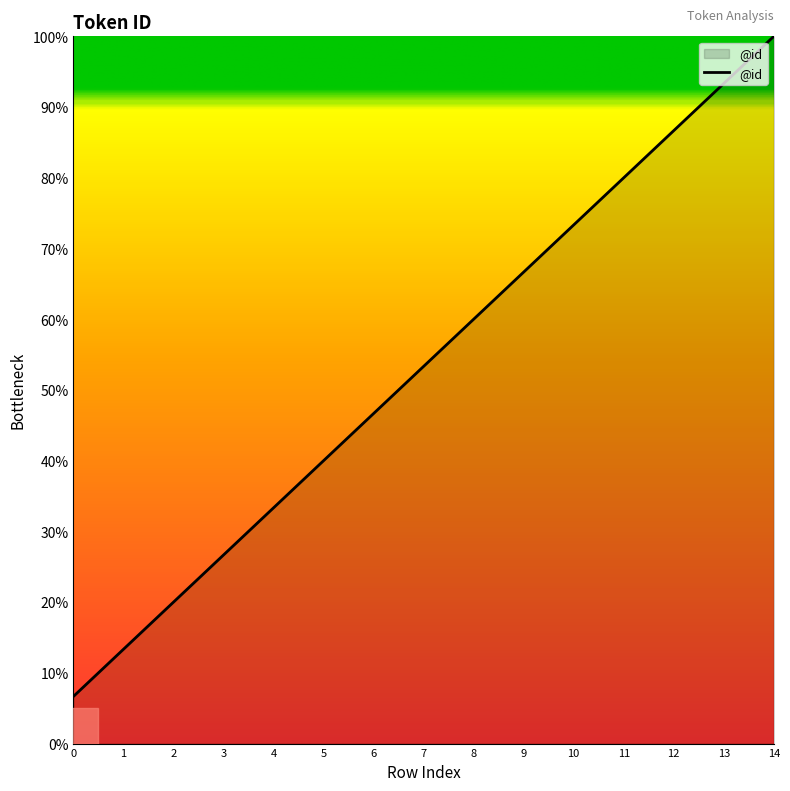

What is the smallest value displayed?

6.7